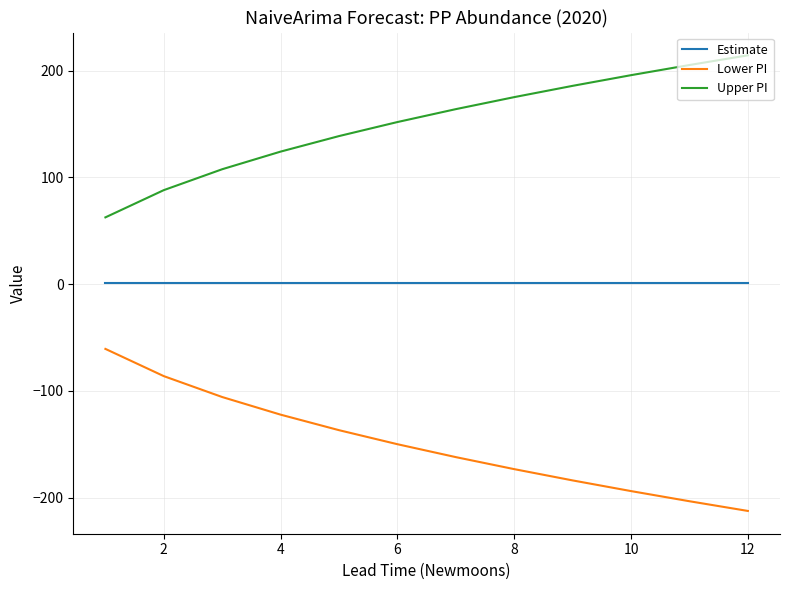

What is the minimum value shown in the chart?

-212.4